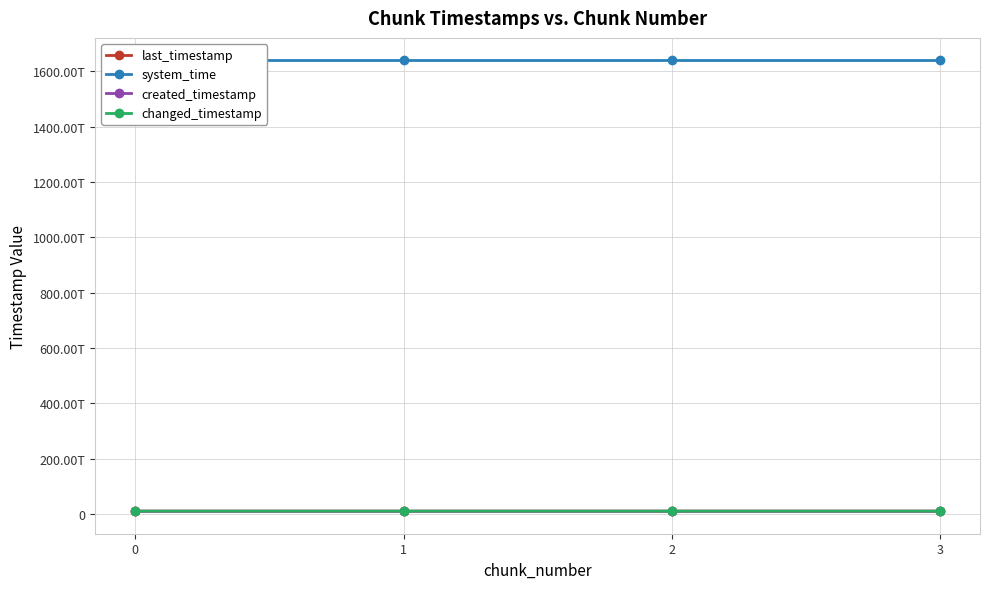

The value of system_time at 1 is 2551370885988074. True or false?

False